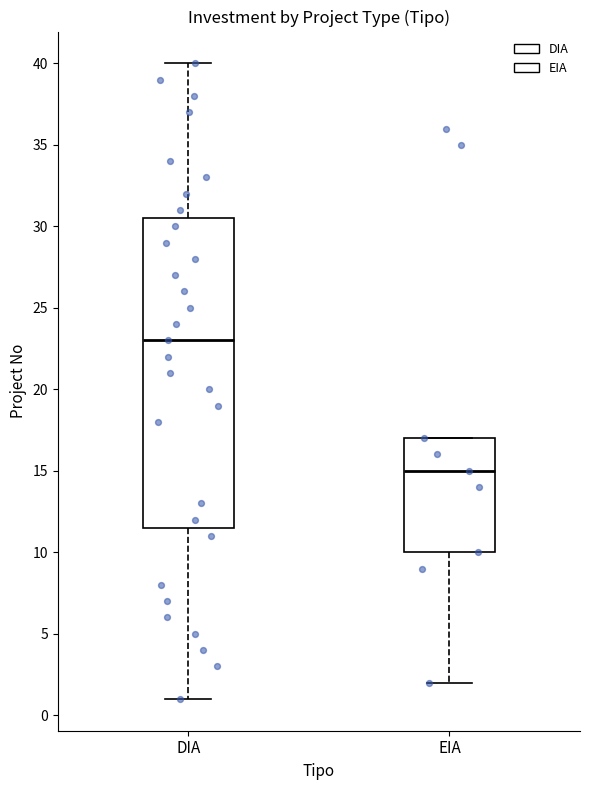

Reading left to right, read every box against the y-axis: the position of its median line, the range the box covers, and the ends of its whiskers. The values are not printed on the chart, so give them approximately, as read against the axis.

DIA: median 23.0, box 11.5 to 30.5, whiskers 1.0 to 40.0
EIA: median 15.0, box 10.0 to 17.0, whiskers 2.0 to 17.0